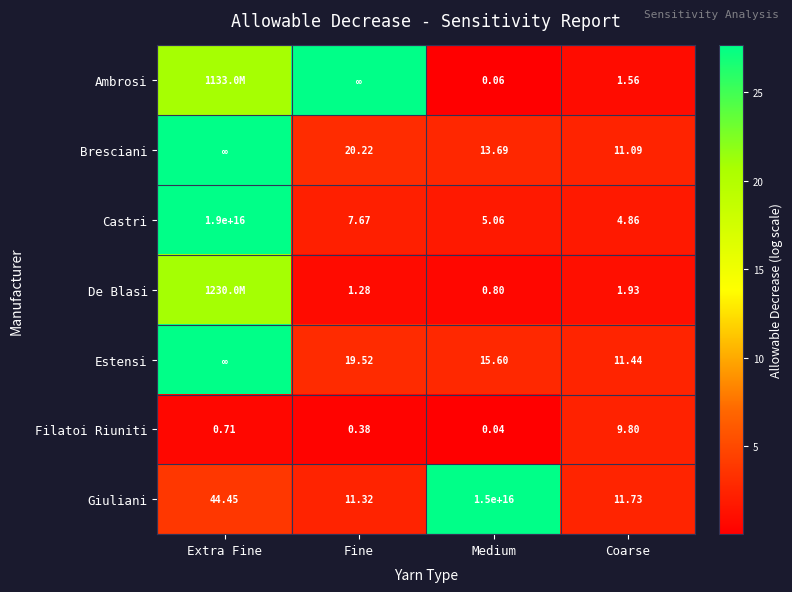

At which label does Castri first exceed 7?

Extra Fine